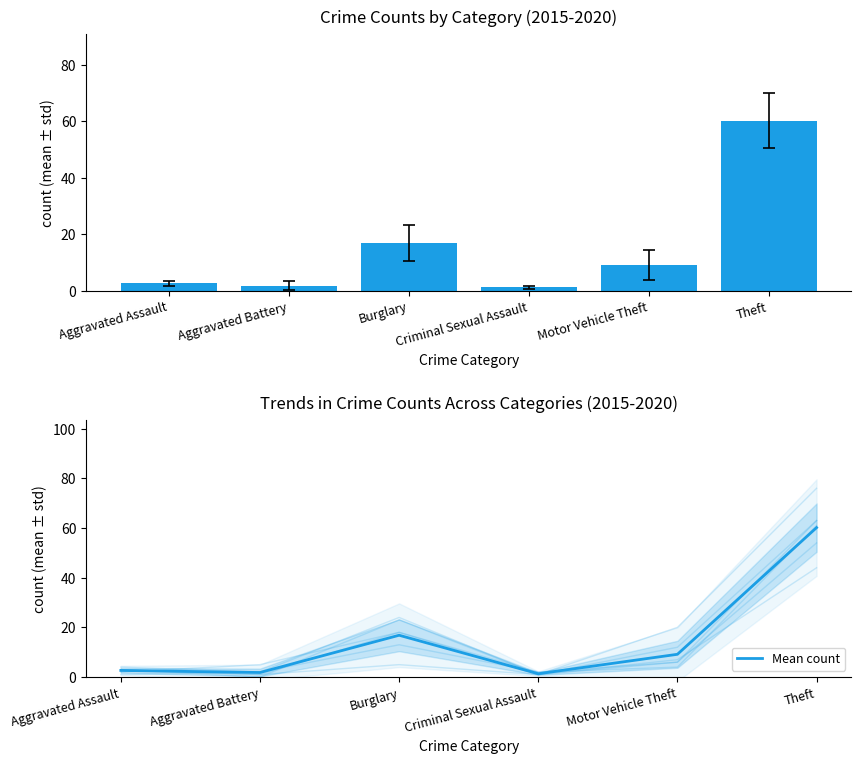

What is the change in value from Aggravated Assault to Aggravated Battery?

-0.8